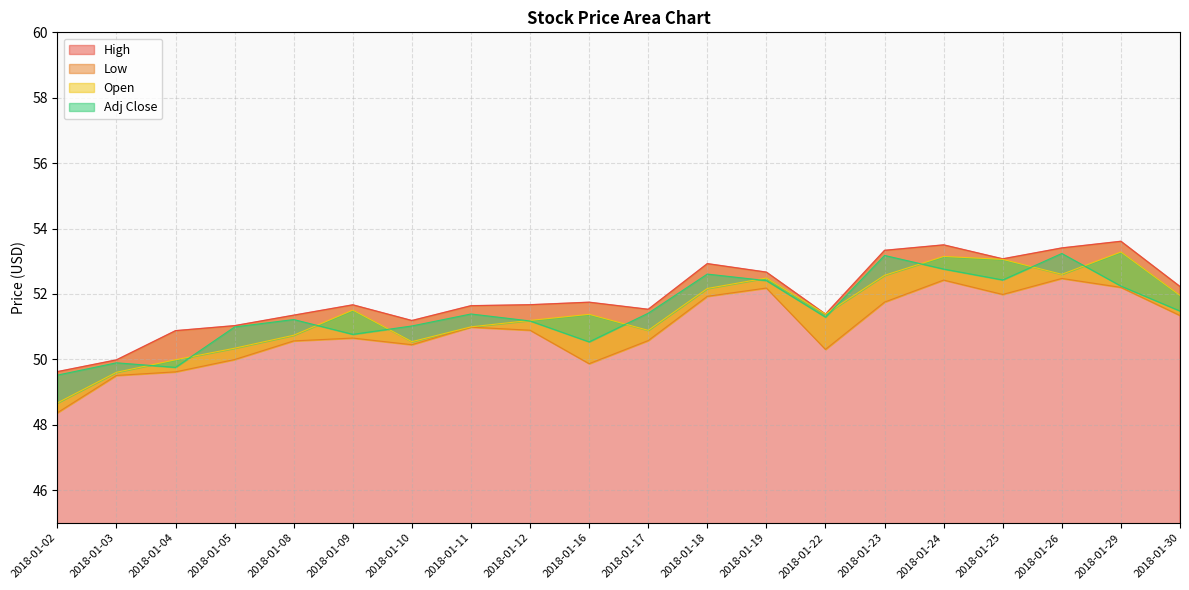

The value of Adj Close at 2018-01-22 is 74.1. True or false?

False